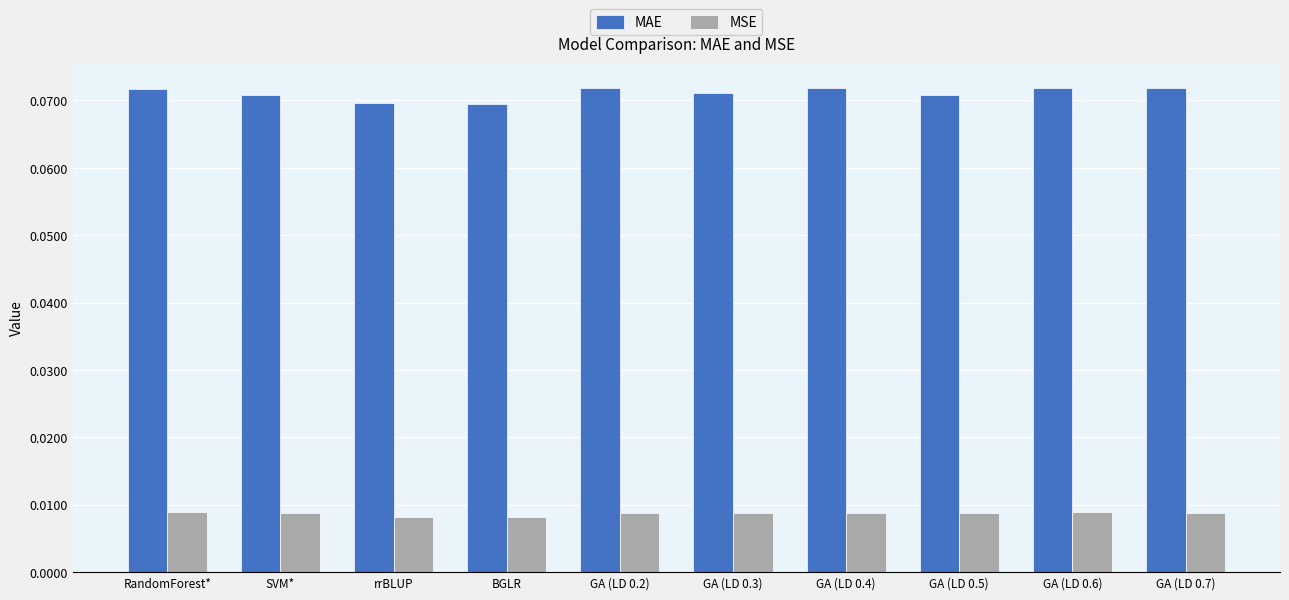

Which series has the largest total across all categories?

MAE